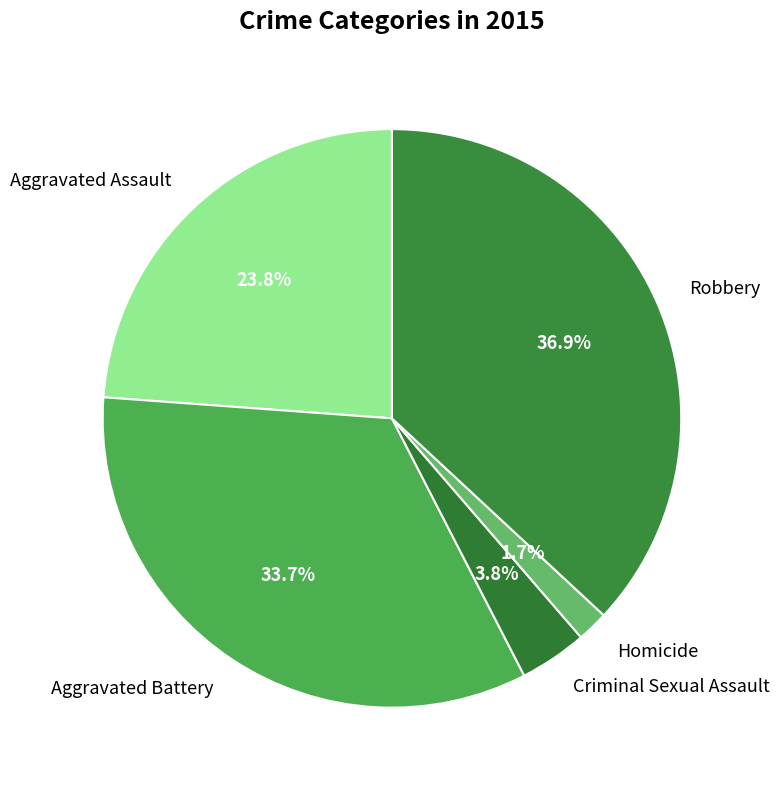

Is there any slice that represents more than half of the pie?

No